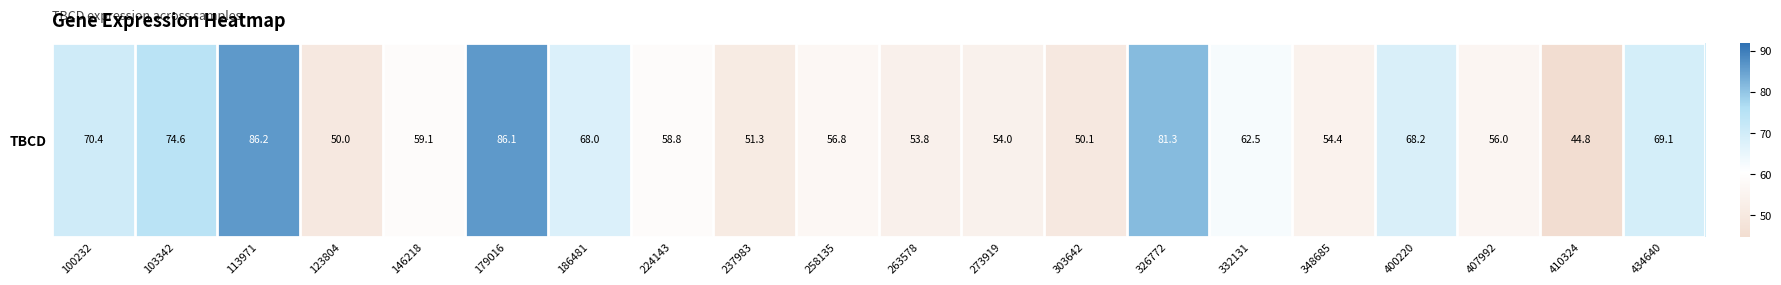

Reading right to left, extract all data points from this chart.

69.1	44.8	56.0	68.2	54.4	62.5	81.3	50.1	54.0	53.8	56.8	51.3	58.8	68.0	86.1	59.1	50.0	86.2	74.6	70.4